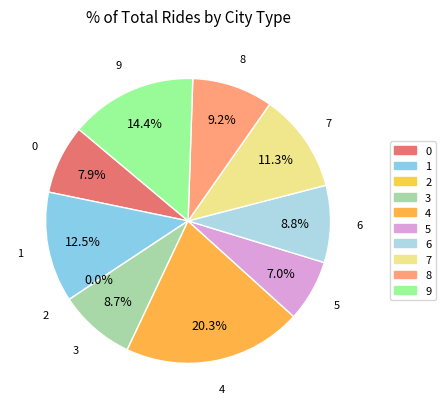

True or false: 7 accounts for 11% of the total.

True